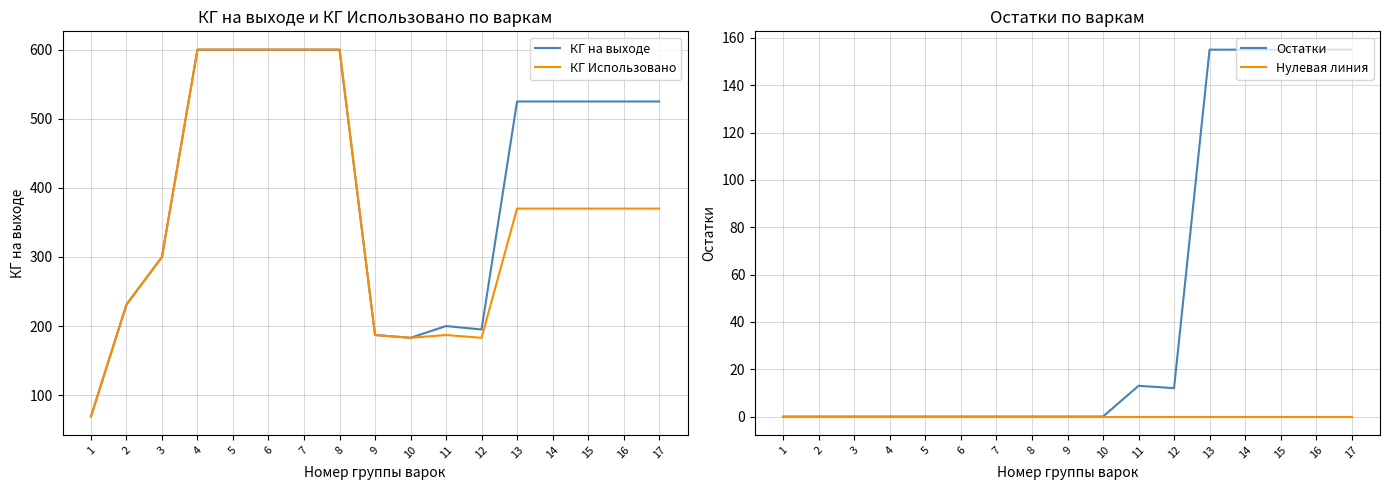

At how many categories does at least one series exceed 179?

16